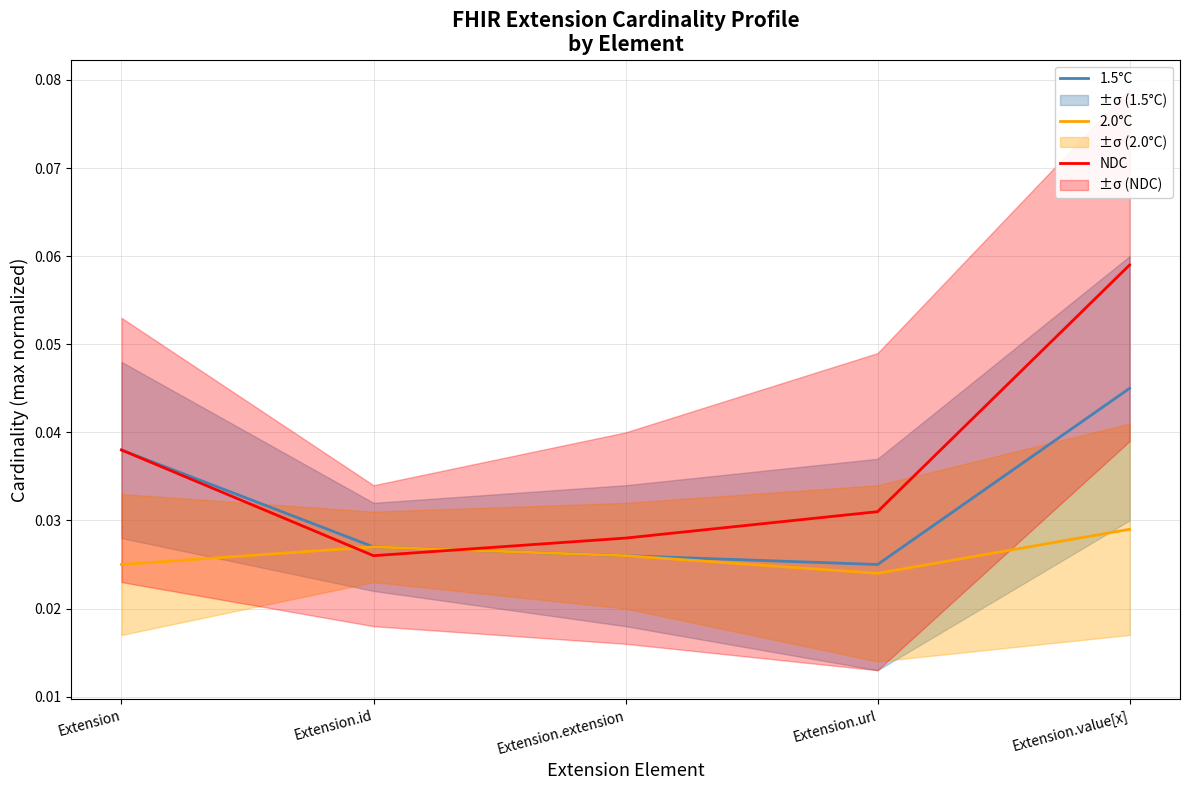

What is the label of the 2nd point from the right?

Extension.url